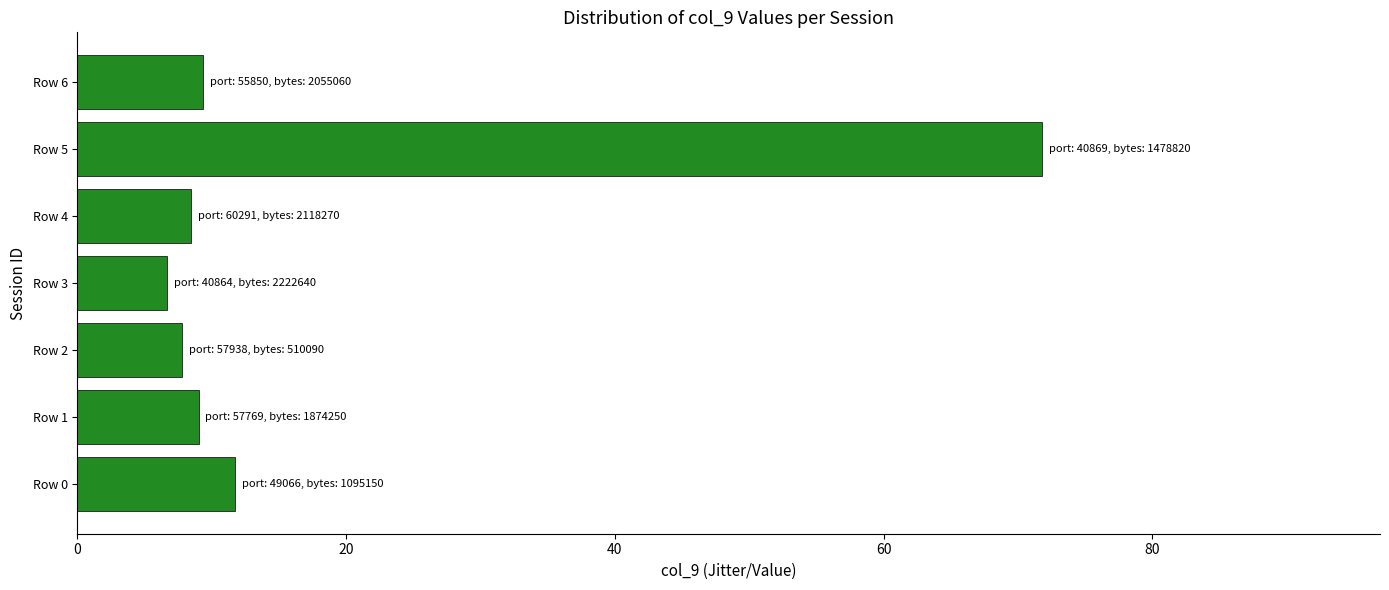

What is the difference between the second highest and minimum values?

5.0